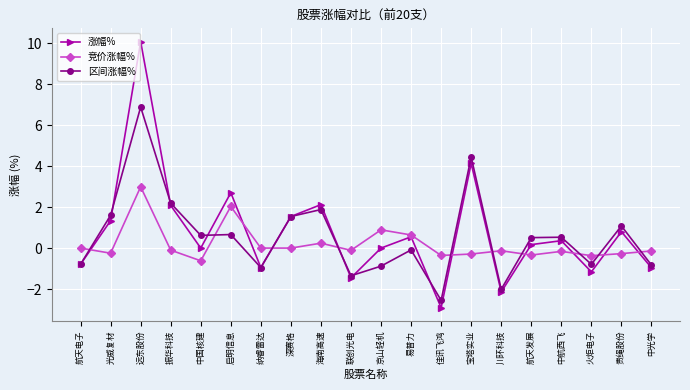

Is it true that 涨幅% equals -1.2 at 火炬电子?

True